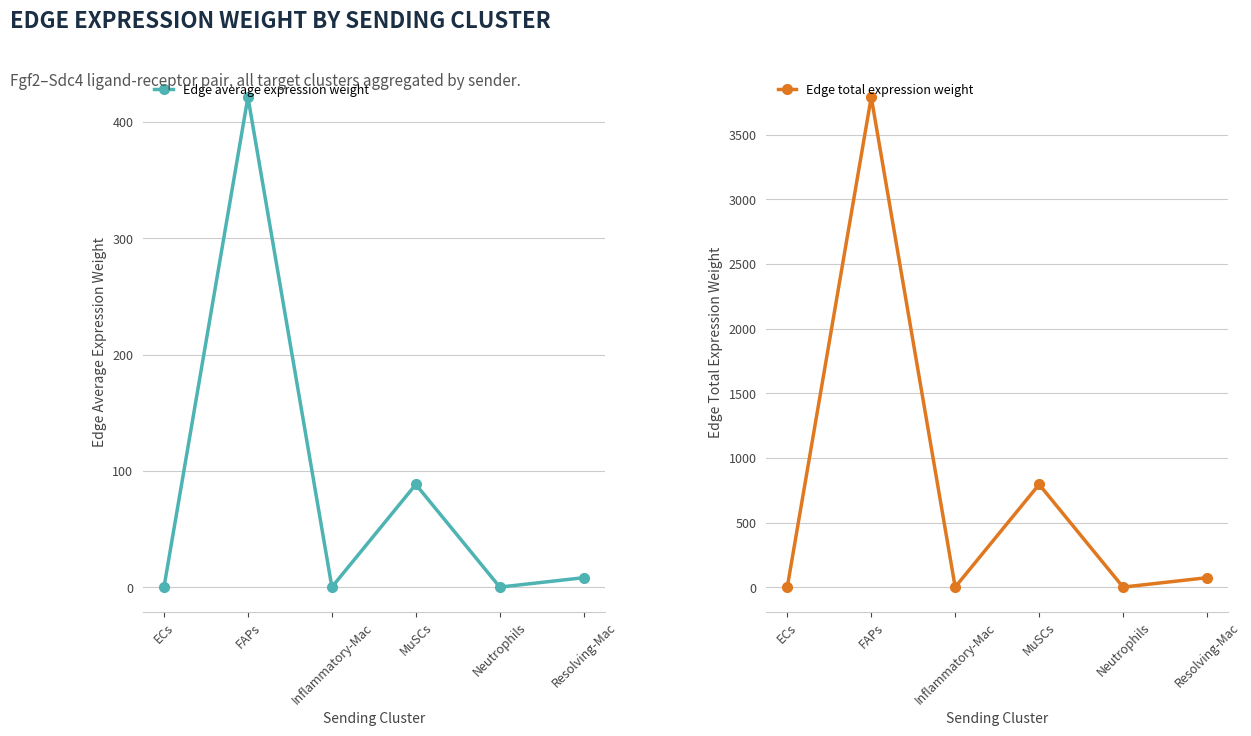

What is the total value across all series at FAPs?

4213.6